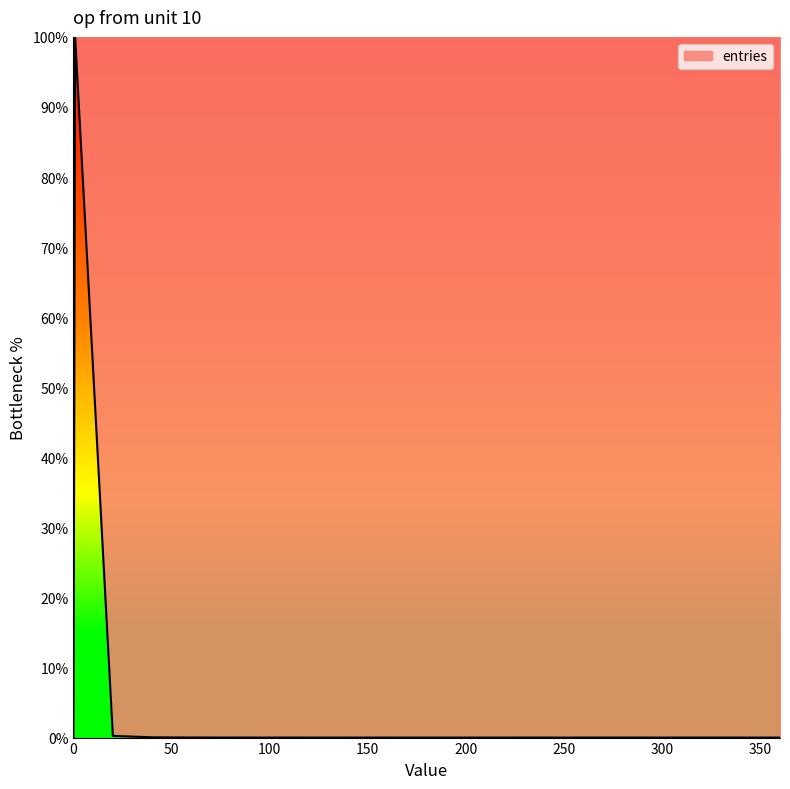

What is the greatest value displayed?

100.0